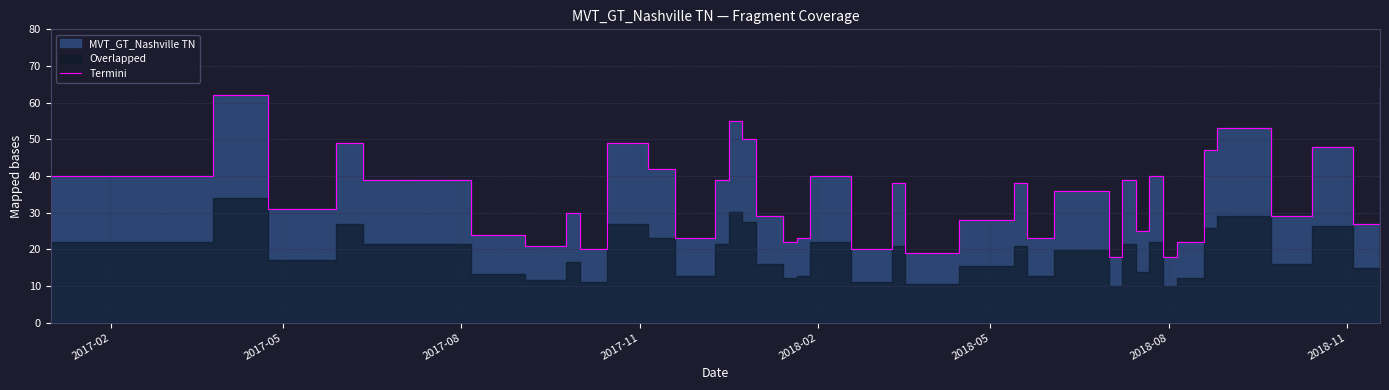

What is the greatest value displayed?

64